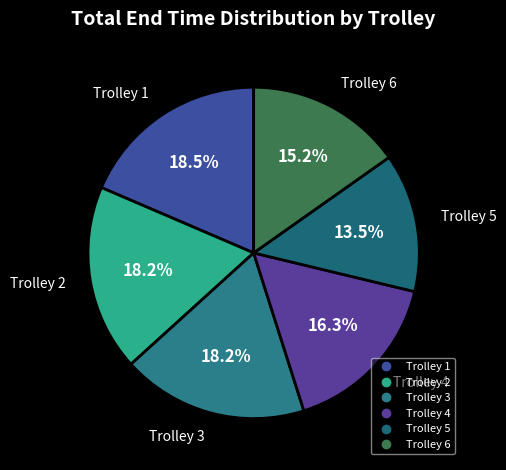

How many segments does this pie chart have?

6